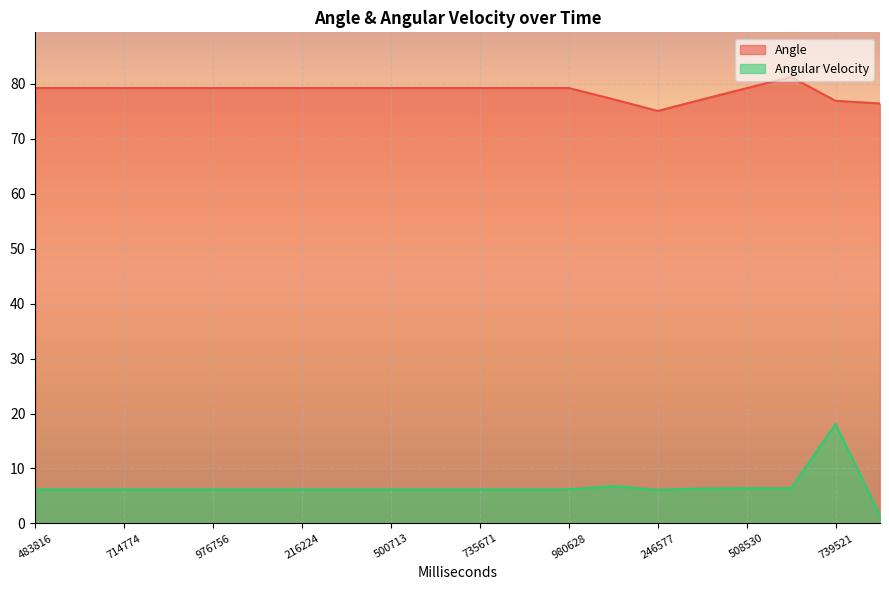

What is the sum of the Angle values at 650538 and 111603?

158.5